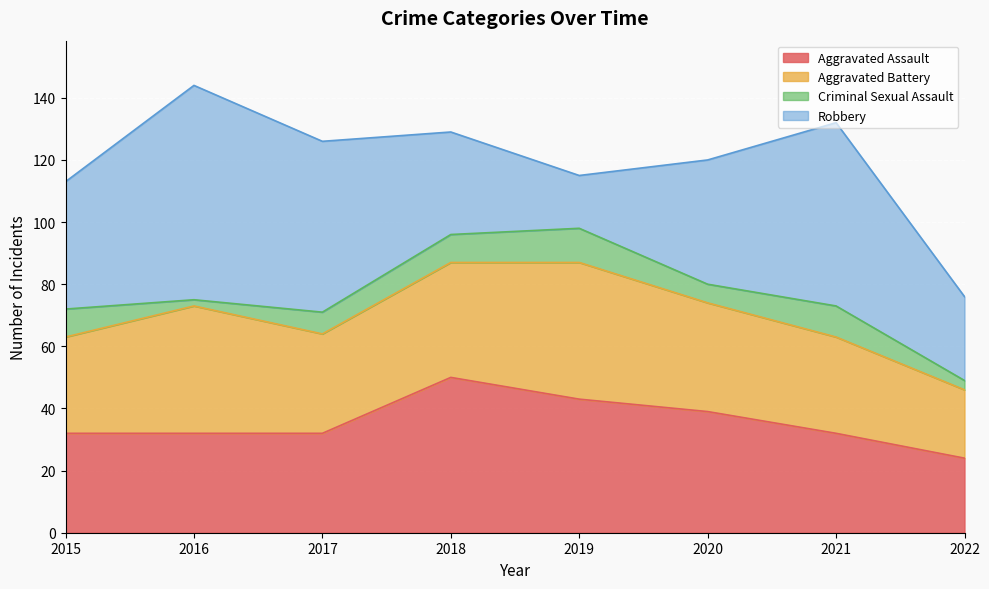

Rank the categories by Aggravated Battery value from highest to lowest.

2019, 2016, 2018, 2020, 2017, 2015, 2021, 2022